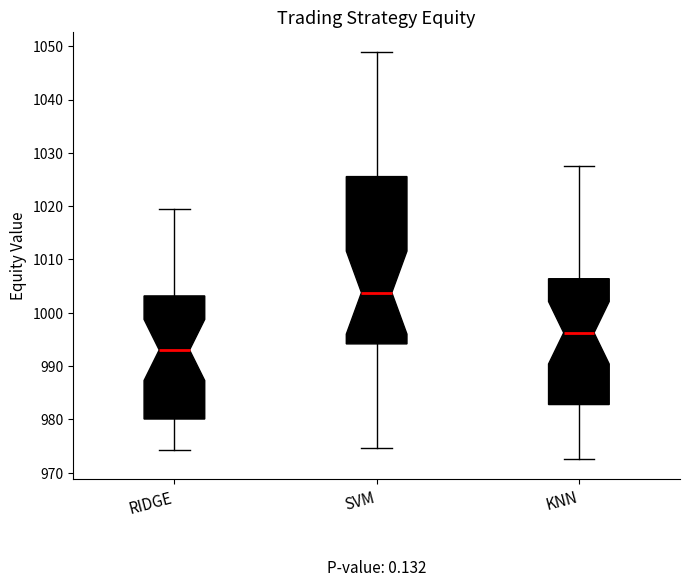

Reading left to right, transcribe this box plot: for each box, give where its median line is, the range the box spans, and where its two whiskers end, as read against the y-axis. The values are not printed on the chart, so give them approximately, as read against the axis.

RIDGE: median 993, box 980 to 1003, whiskers 974 to 1019
SVM: median 1004, box 994 to 1026, whiskers 975 to 1049
KNN: median 996, box 983 to 1006, whiskers 973 to 1028